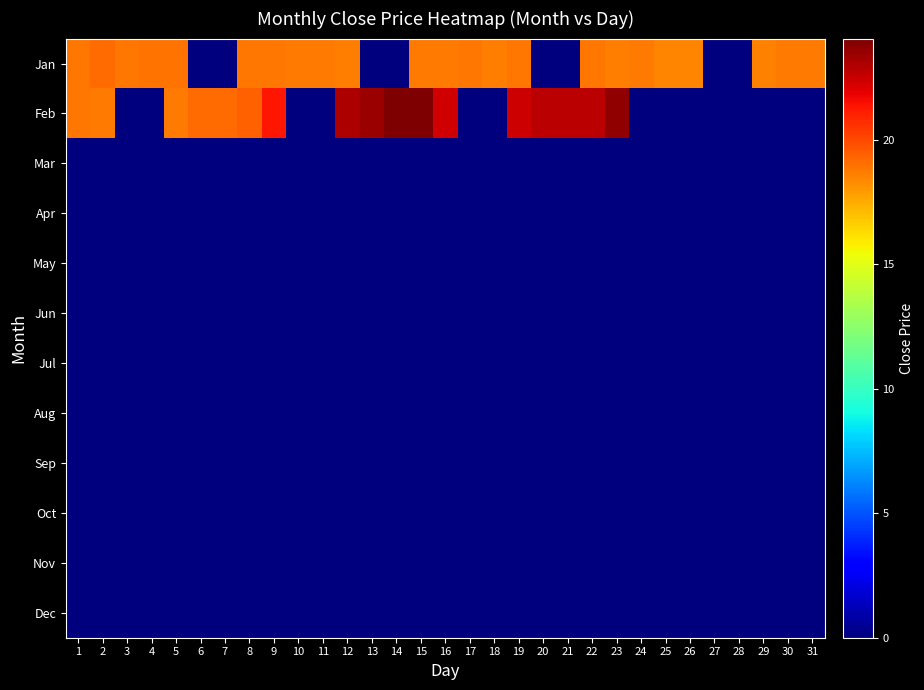

Which series has the largest range (max minus min)?

Feb